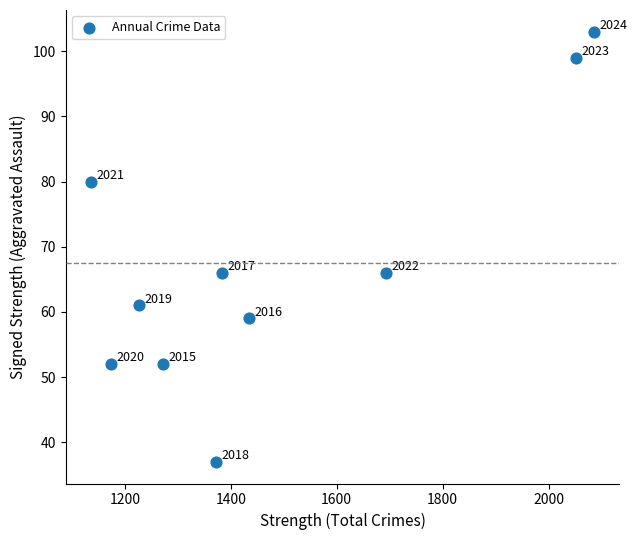

What Y value in the scatter plot is closest to 70?

66